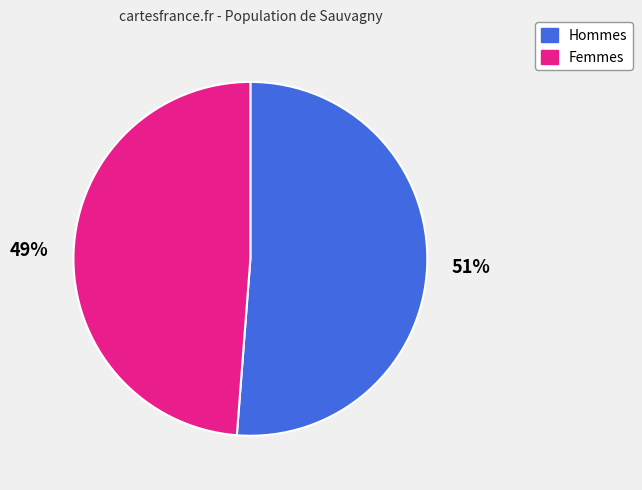

Is there a majority slice in this chart?

Yes